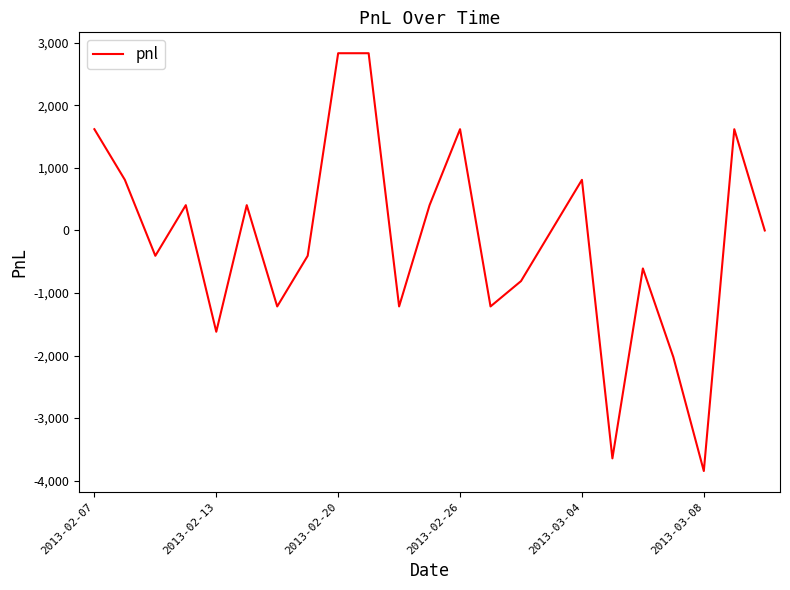

What is the smallest value displayed?

-3847.5